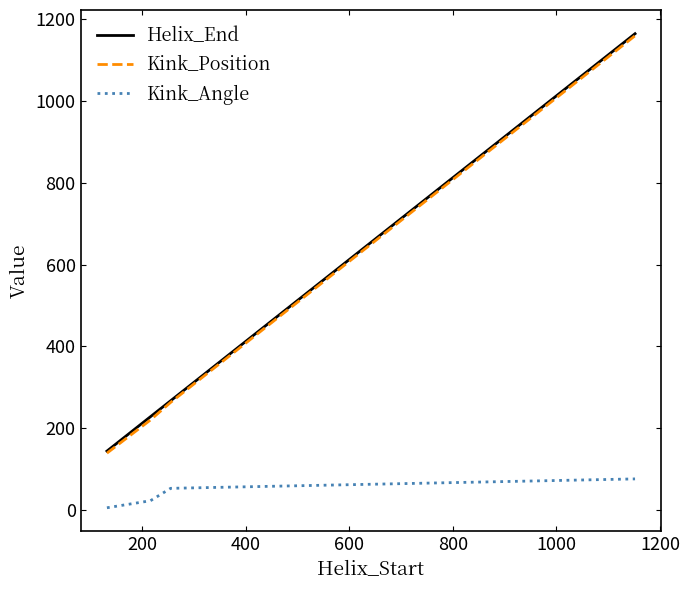

What is the lowest value of the Kink_Angle series?

5.5